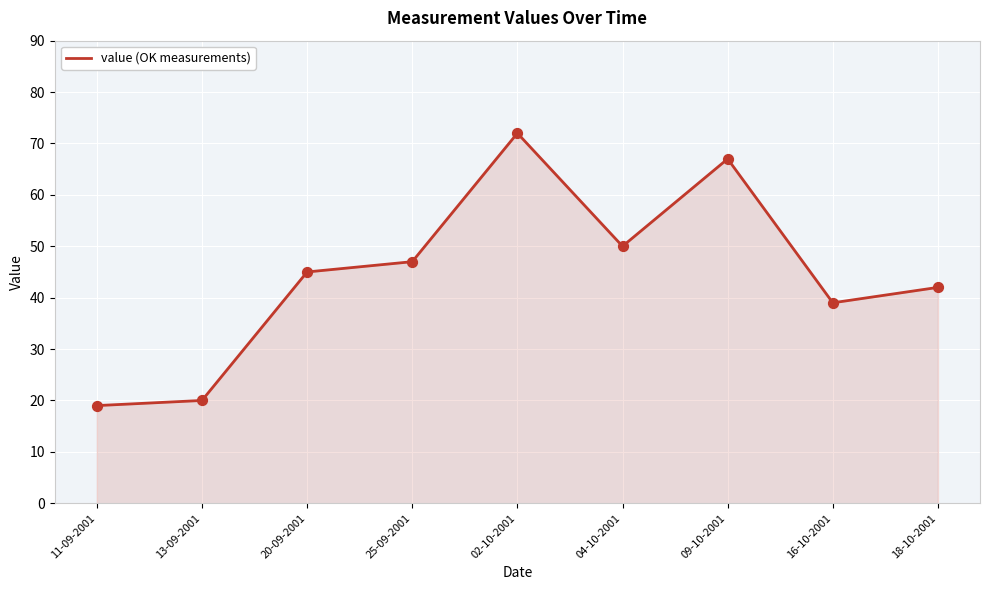

What is the ratio of the value at 02-10-2001 to the value at 20-09-2001?

1.6